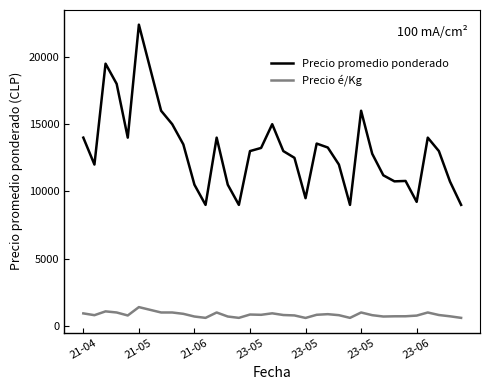

What is the lowest value of the Precio é/Kg series?

594